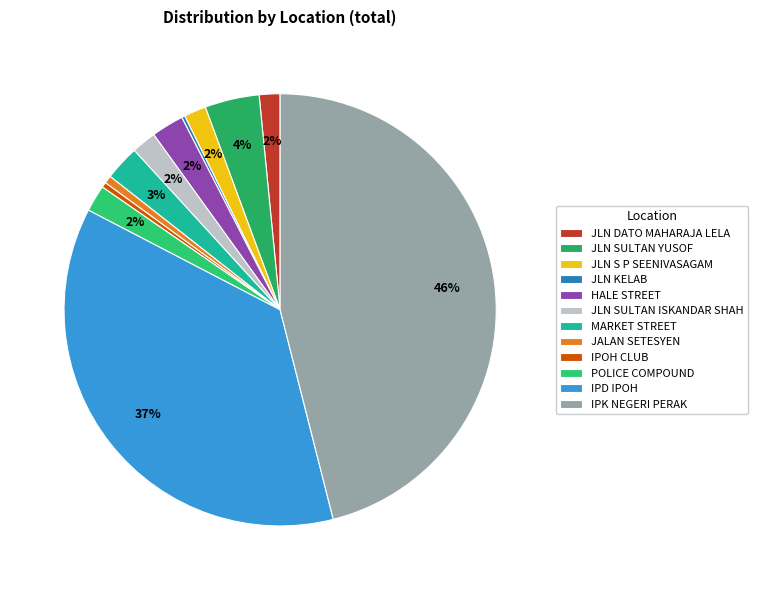

Do JLN SULTAN YUSOF and POLICE COMPOUND together represent more than half of the pie?

No